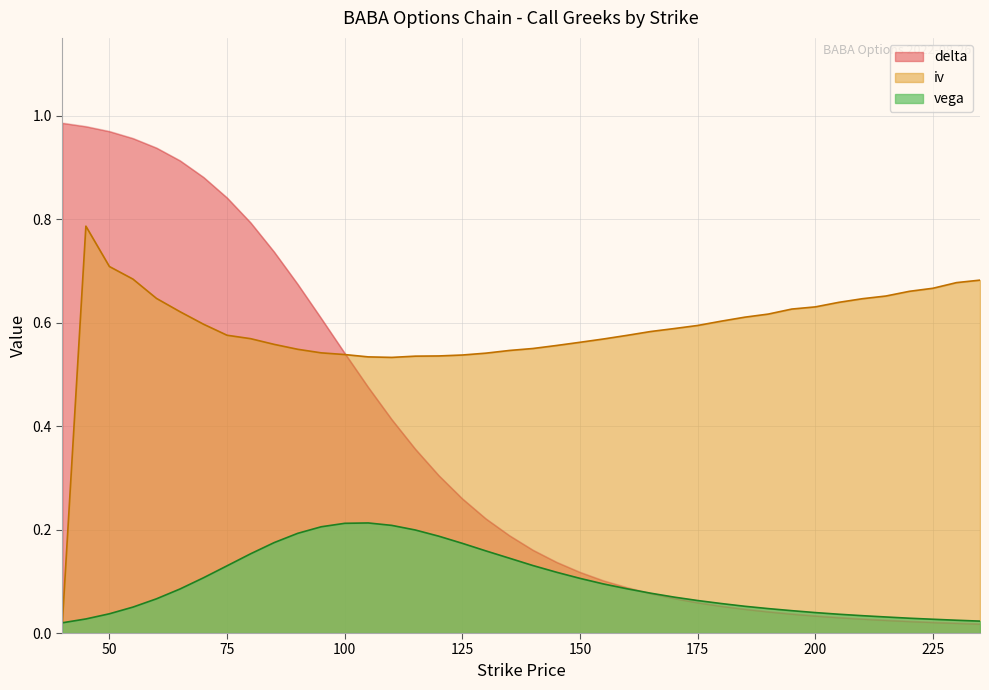

Rank the series by their maximum value, from lowest to highest.

vega, iv, delta